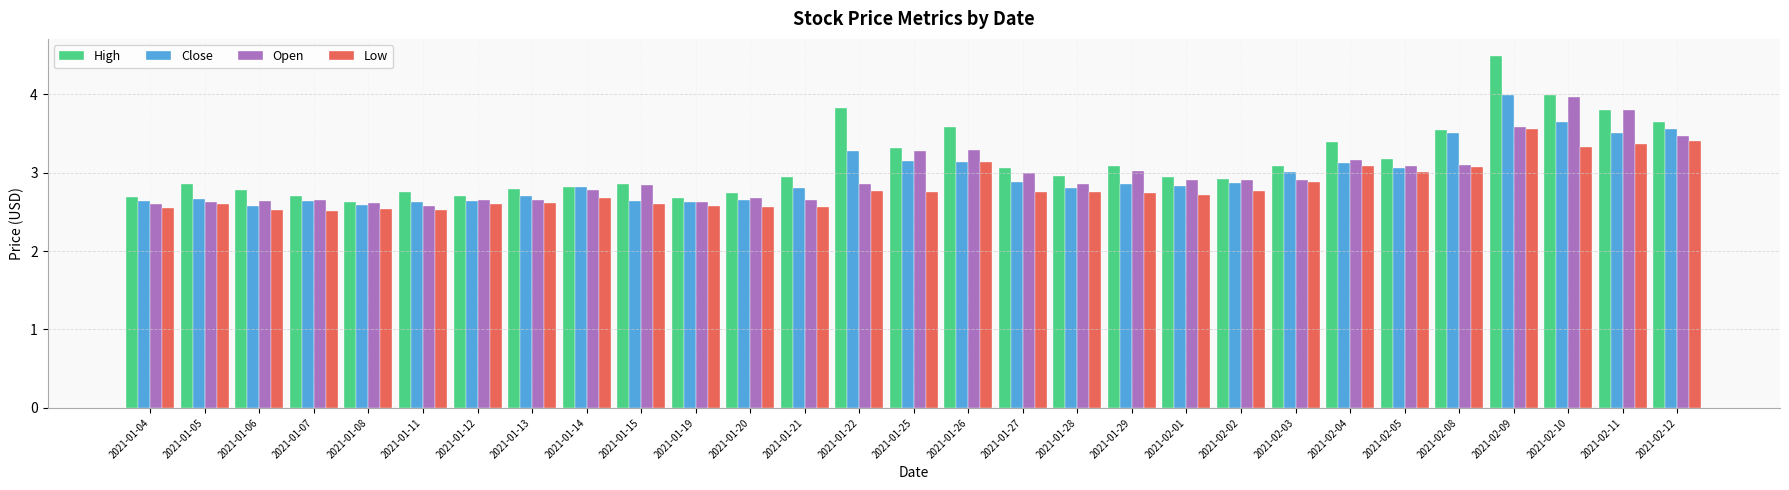

What value does the High series have at 2021-01-07?

2.7